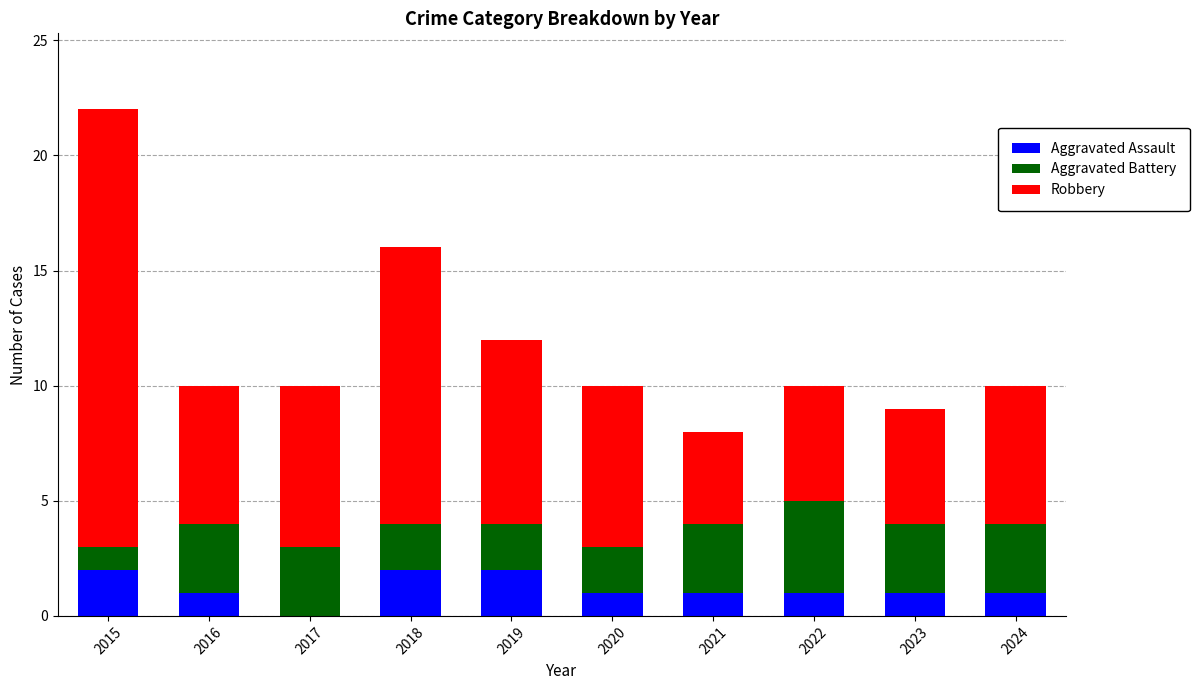

At which category is the sum across all series the highest?

2015